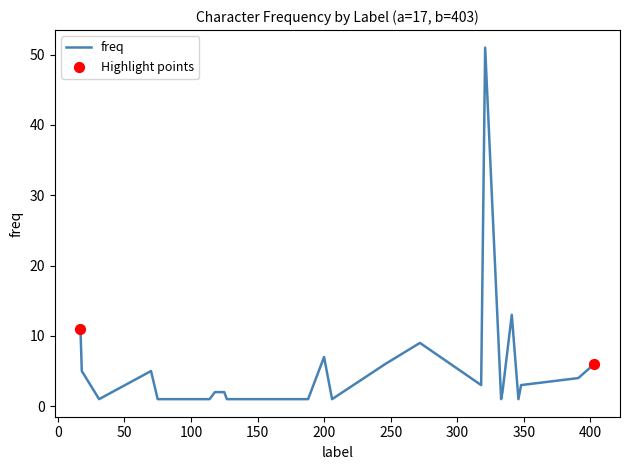

What is the maximum value shown in the chart?

51